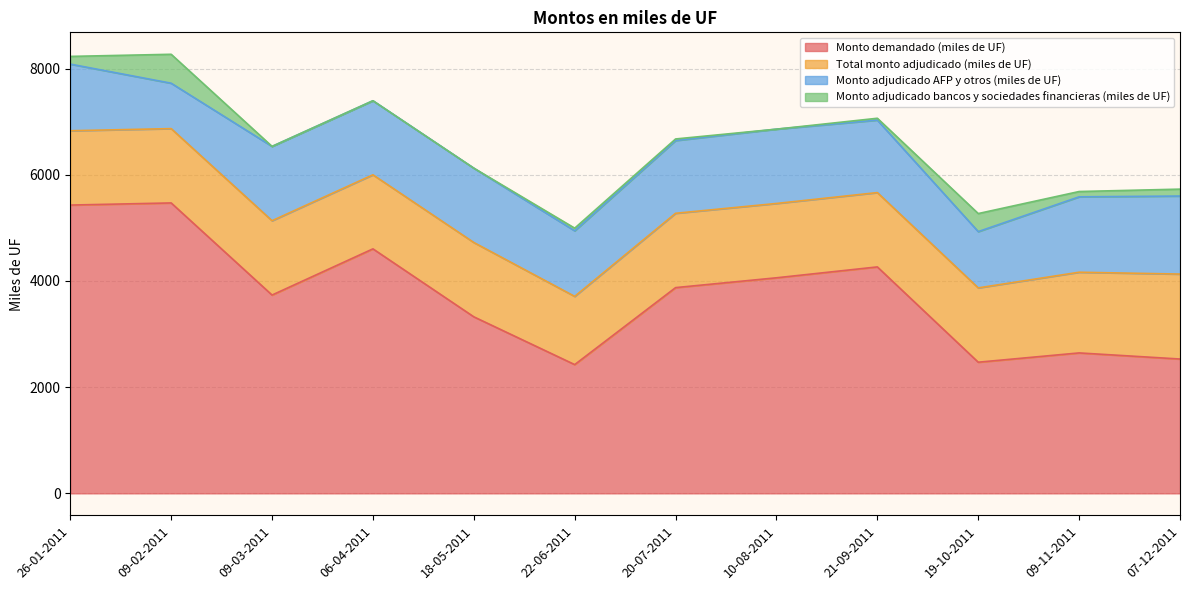

Where is the first local maximum for Monto adjudicado AFP y otros (miles de UF)?

09-03-2011